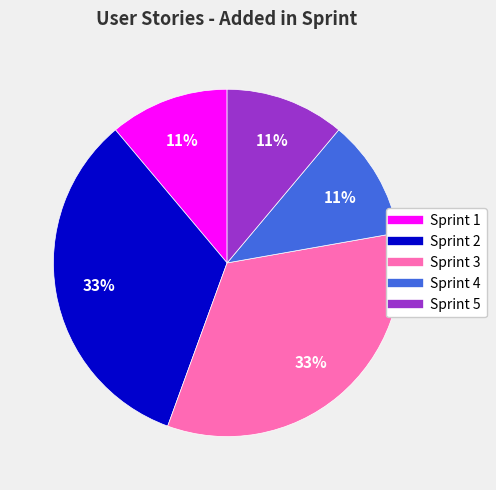

To the nearest percent, what is the difference between the largest and smallest slice percentages?

22%